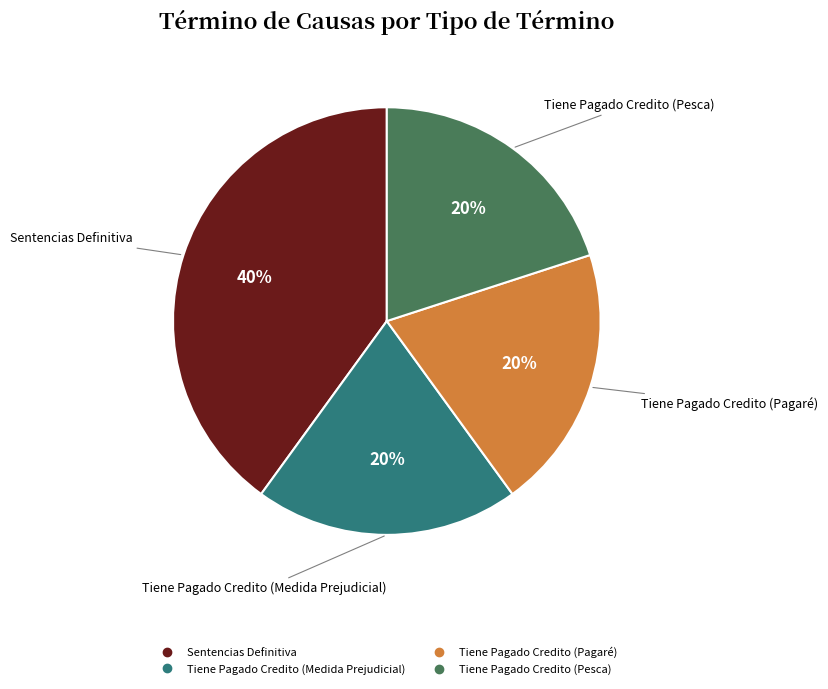

Is Tiene Pagado Credito (Medida Prejudicial) the majority of the pie?

No